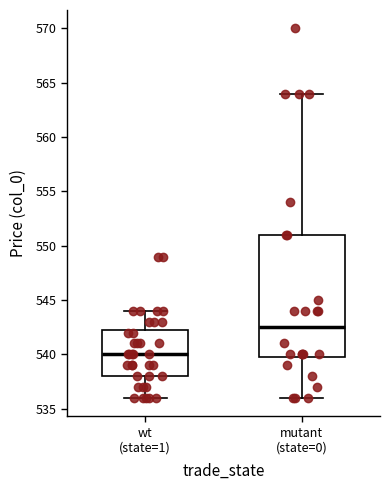

Which box's median line is the lowest?

wt (state=1)